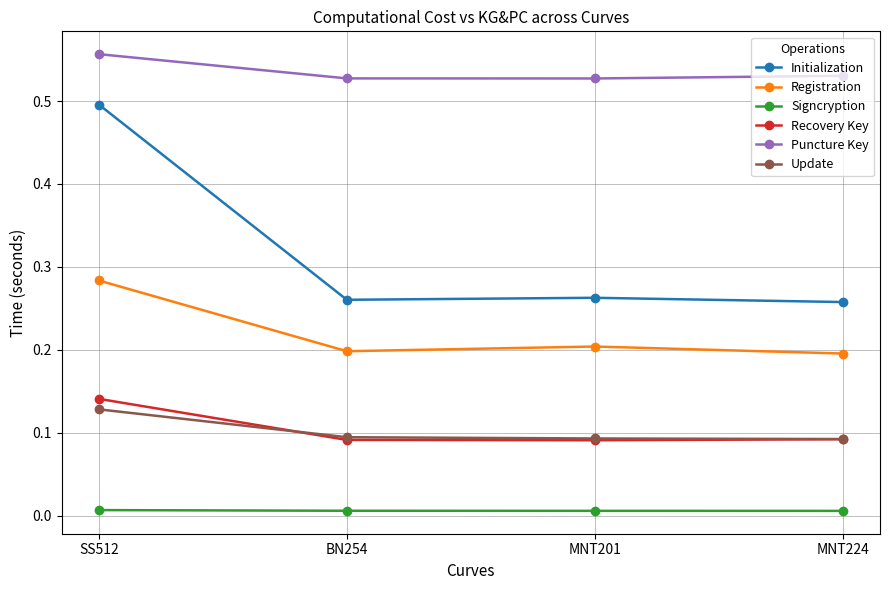

True or false: Initialization and Puncture Key cross at least once.

False